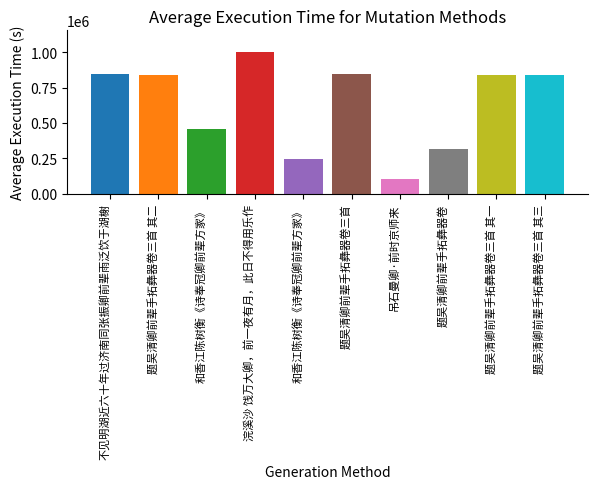

How many values are below 840392?

5